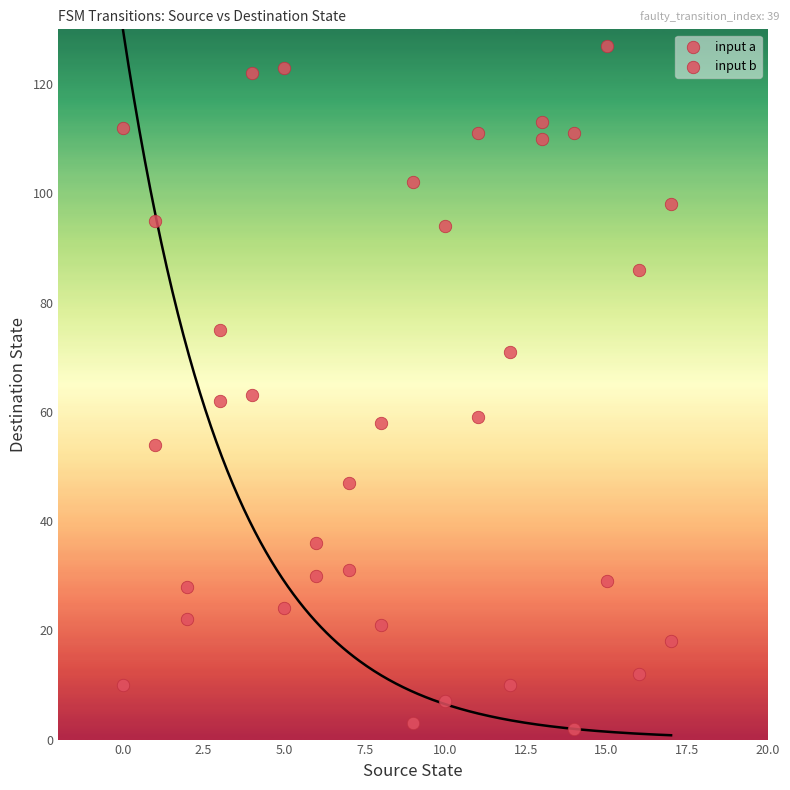

How many points are shown in the scatter plot?

36